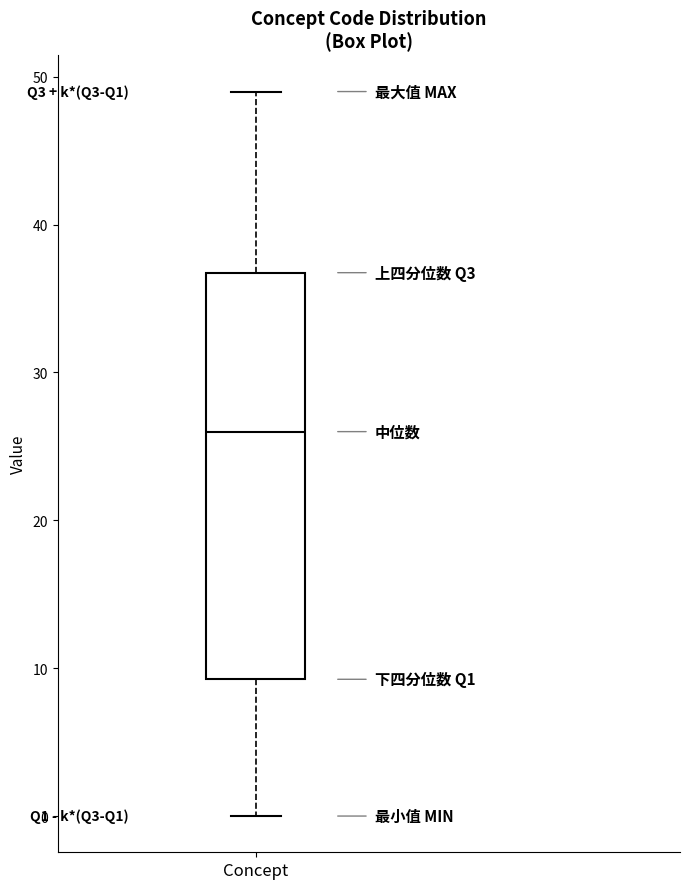

Transcribe this box plot: give where the median line is, the range the box spans, and where the two whiskers end, as read against the y-axis. The values are not printed on the chart, so give them approximately, as read against the axis.

median 26, box 9 to 37, whiskers 0 to 49